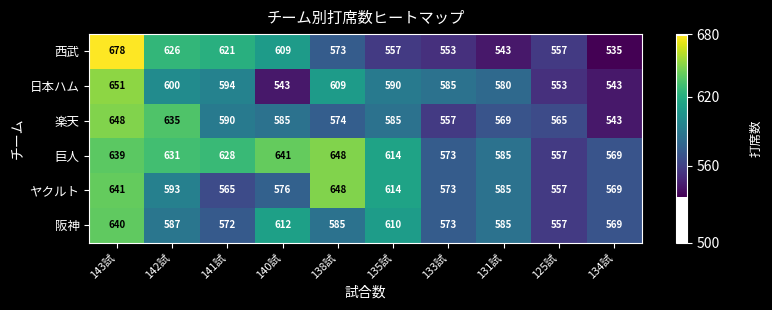

At which category is the sum across all series the highest?

143試